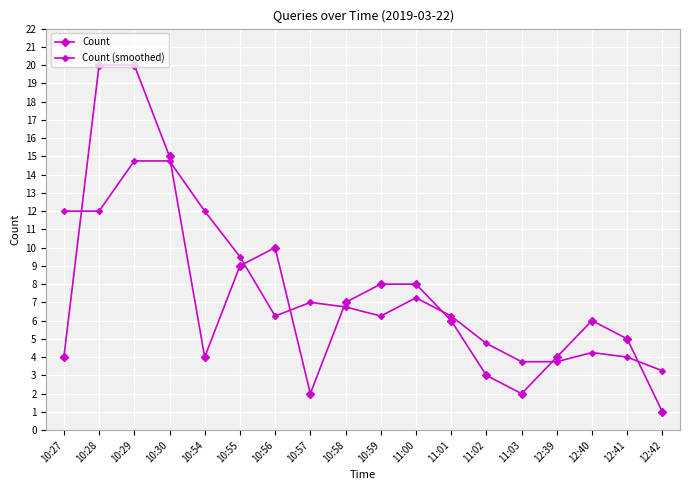

How many lines are shown in the chart?

2